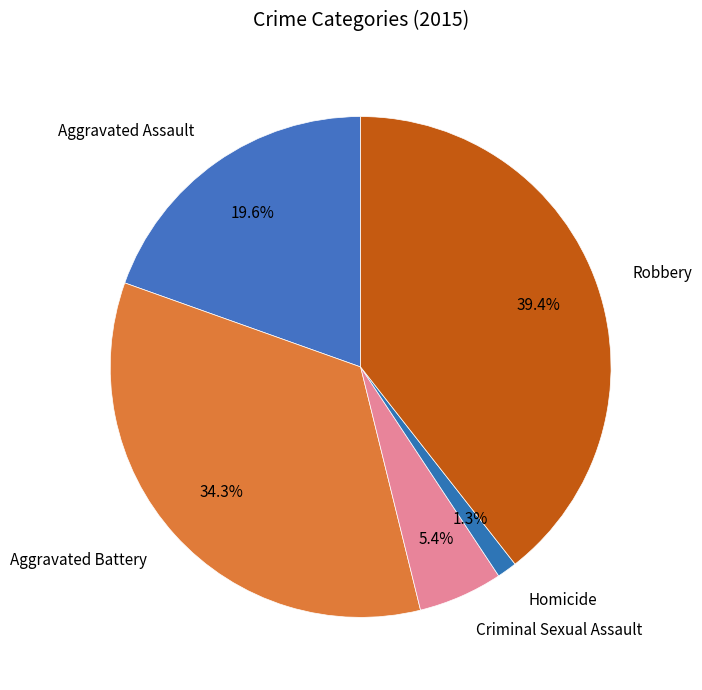

To the nearest percent, what percentage of the pie is Aggravated Battery?

34%